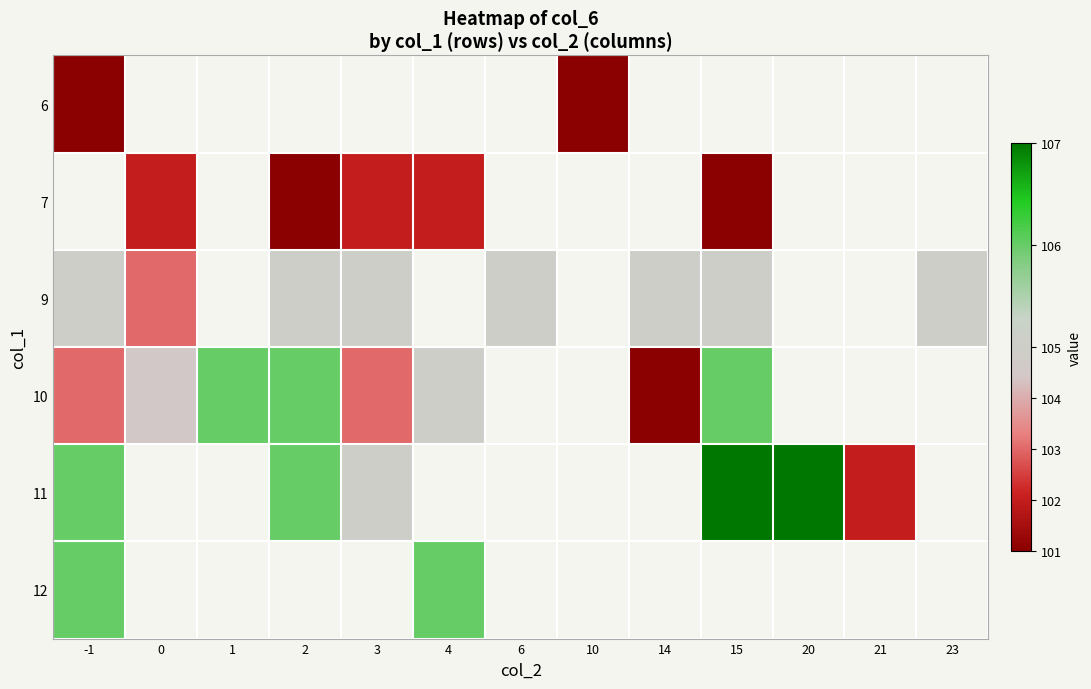

Count the number of data series in this chart.

6